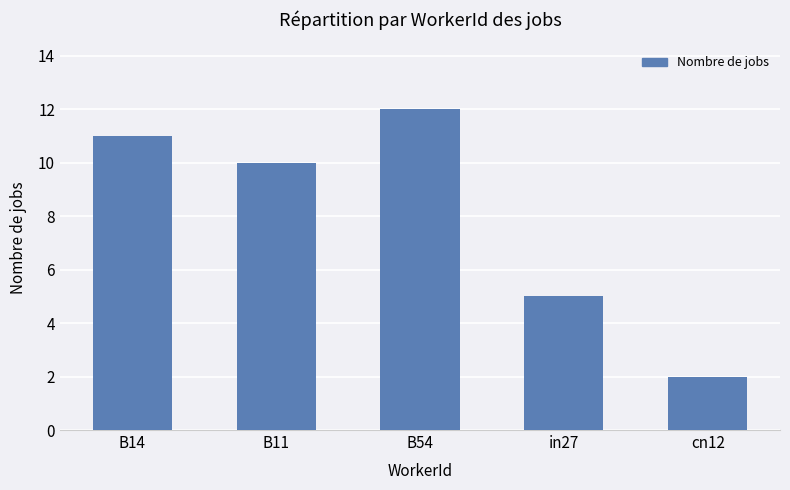

True or false: the data shows 10 at B11.

True